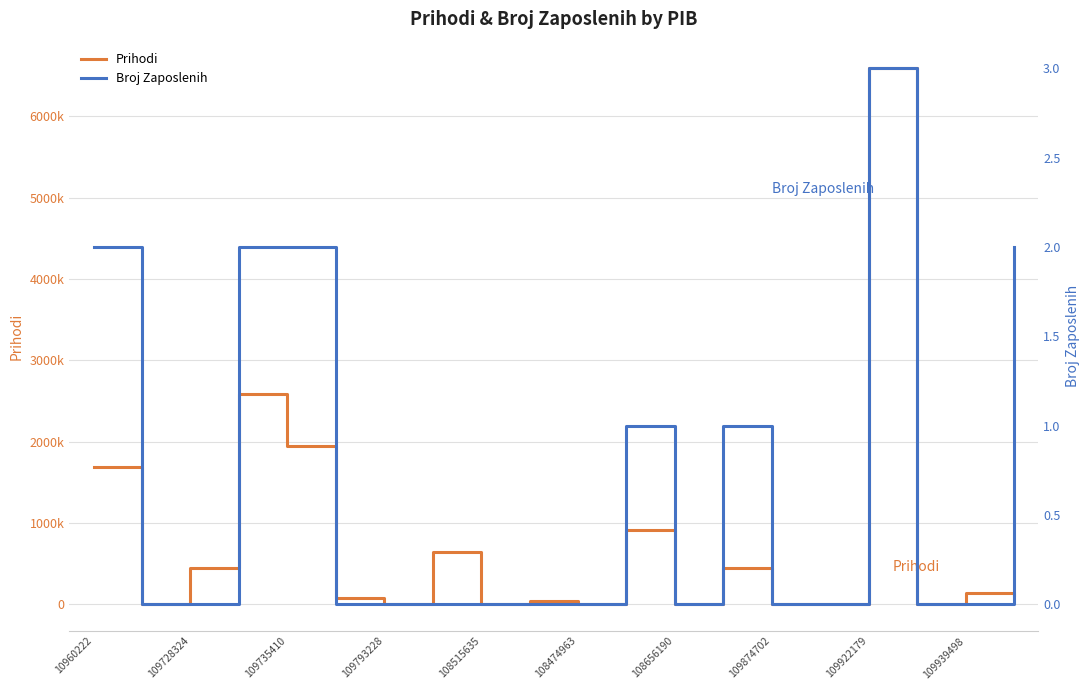

Which series changed the most between 109793228 and 19?

Prihodi